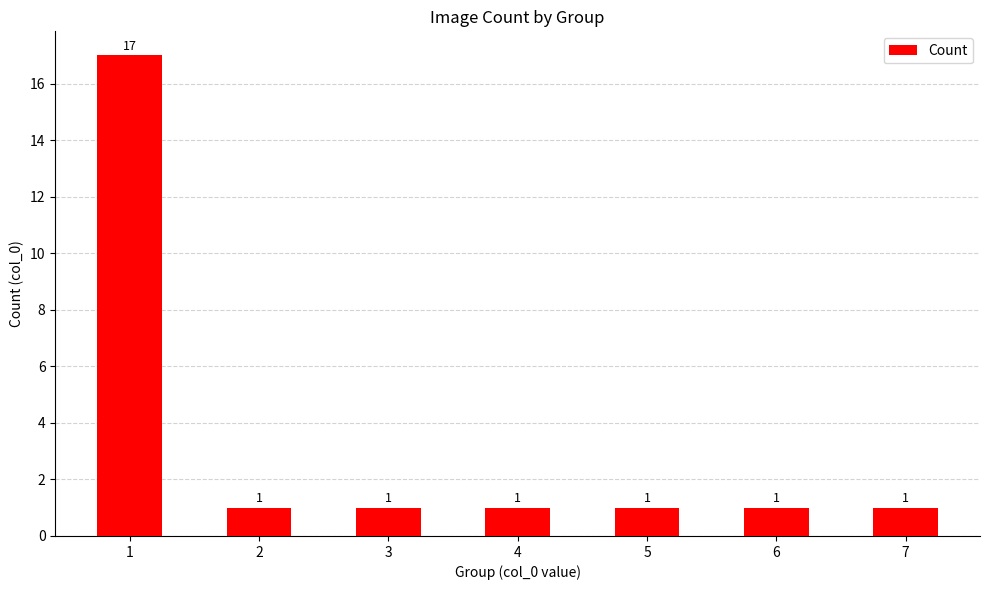

What is the ratio of the value at 3 to the value at 4?

1.0